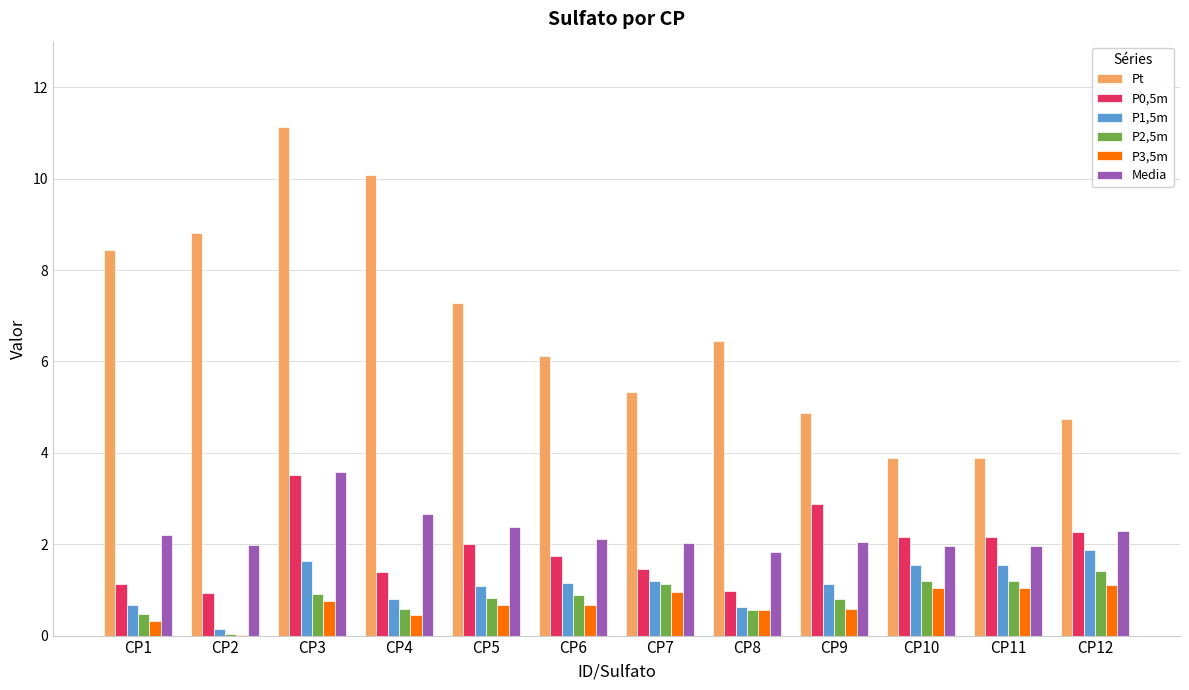

Are the bars grouped side by side (vs. stacked)?

Yes